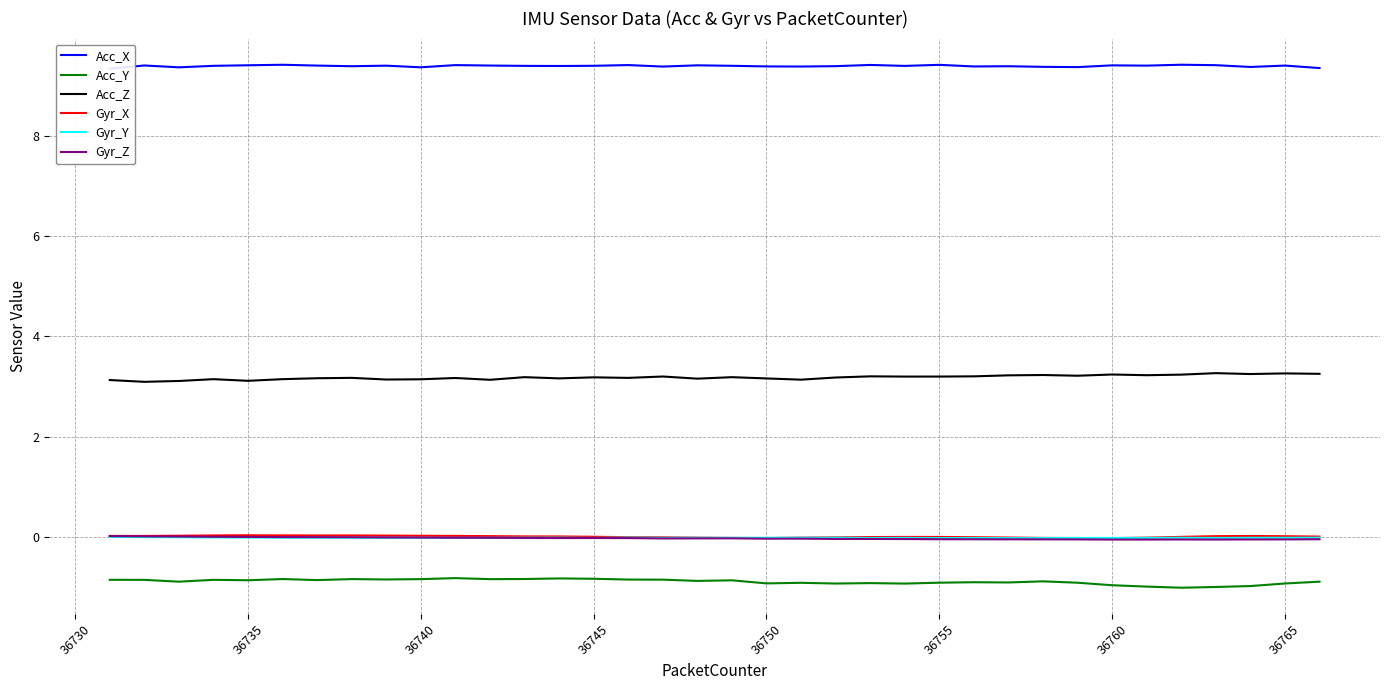

What is the difference between the second highest and minimum values in the Acc_X series?

0.1